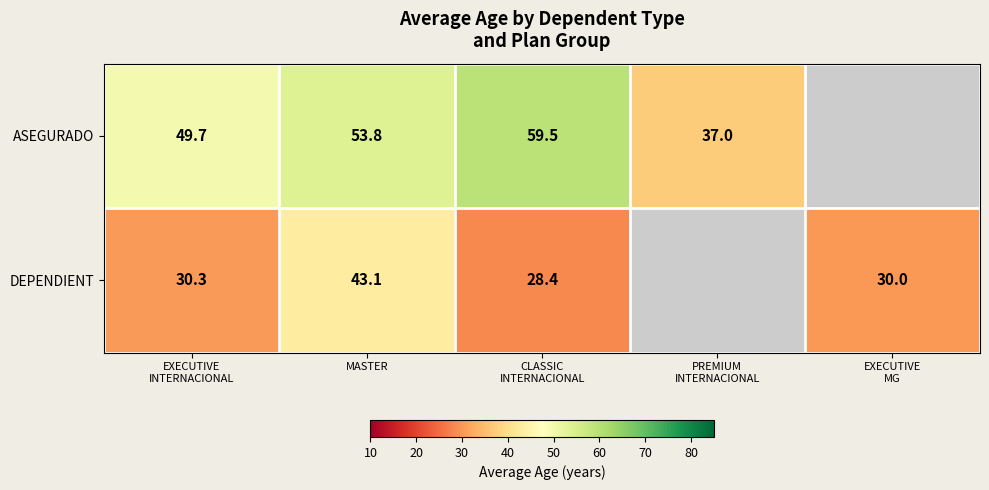

What is the minimum value shown in the chart?

28.4